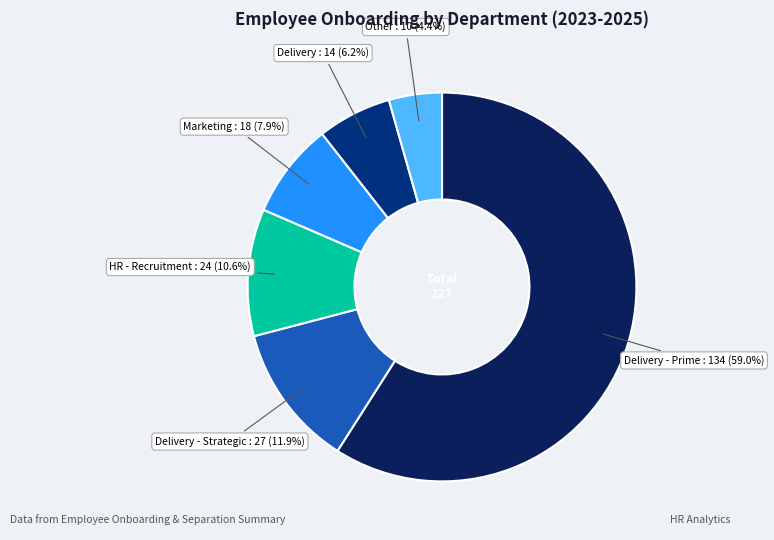

Which category has the smallest portion of the pie?

Other